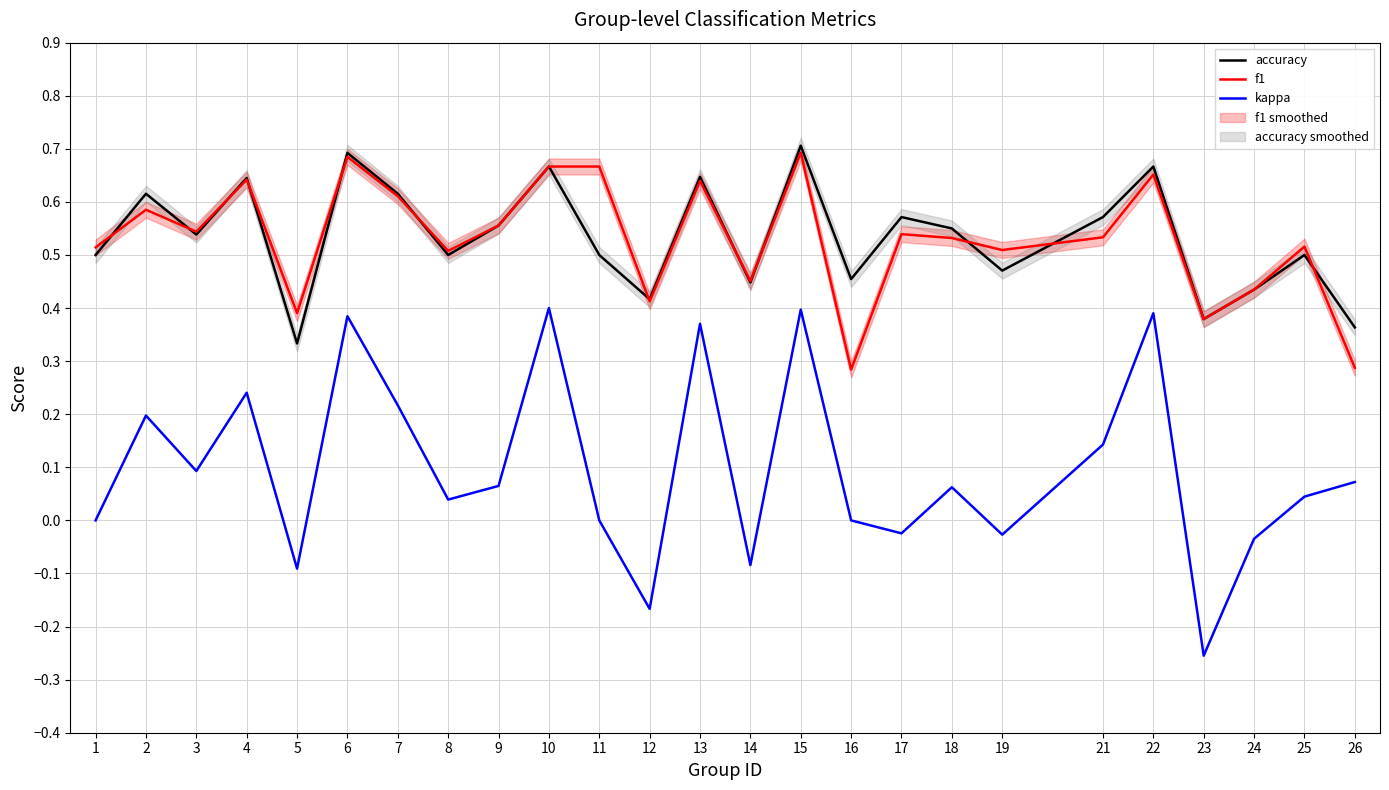

List the labels in order of accuracy value, largest first.

15, 6, 10, 22, 13, 4, 2, 7, 17, 21, 9, 18, 3, 1, 8, 11, 25, 19, 16, 14, 24, 12, 23, 26, 5